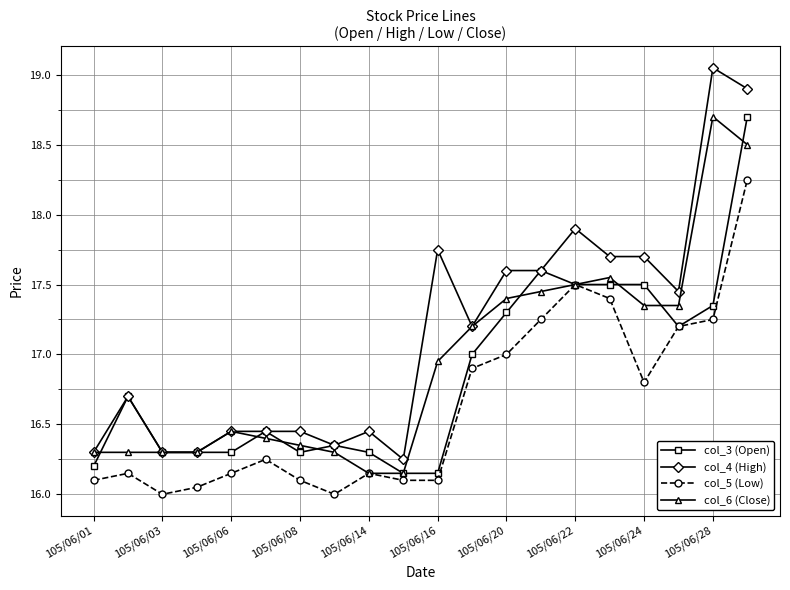

True or false: col_5 (Low) has more than 1 points higher than both neighbors.

True